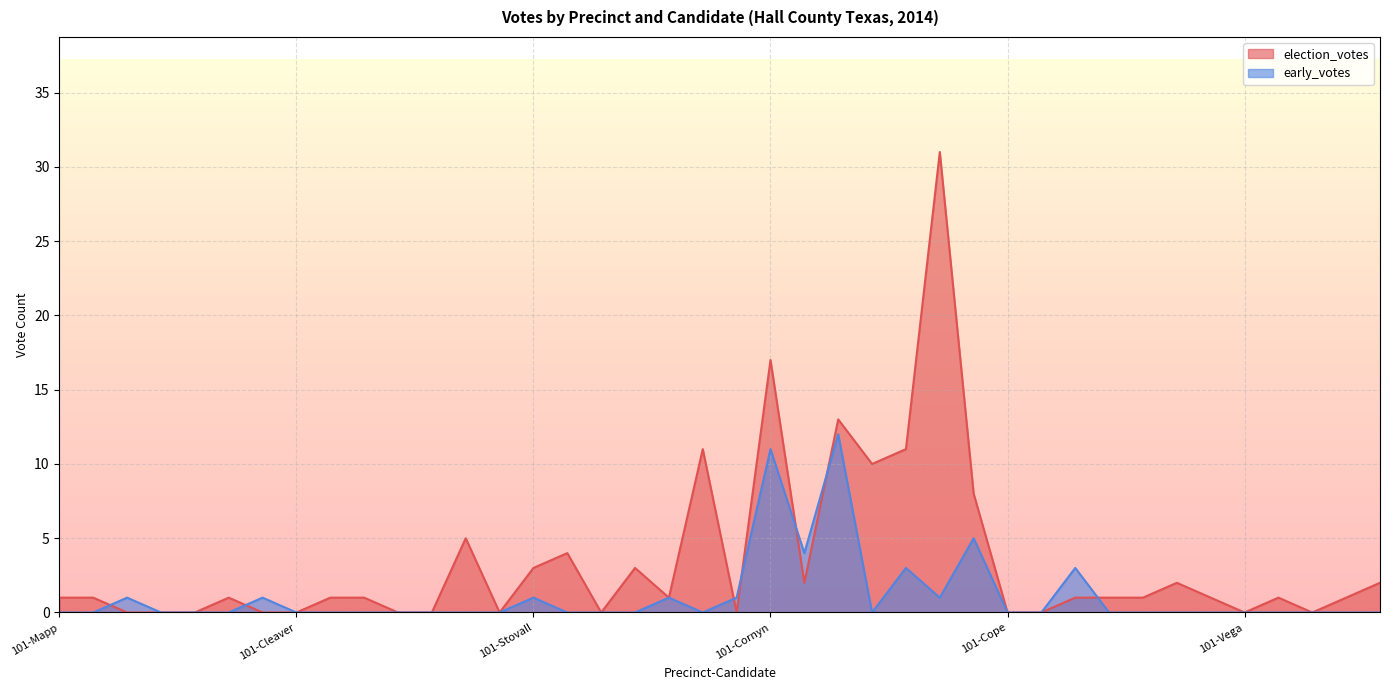

True or false: election_votes has a value of 2 at 201-Stovall.

False